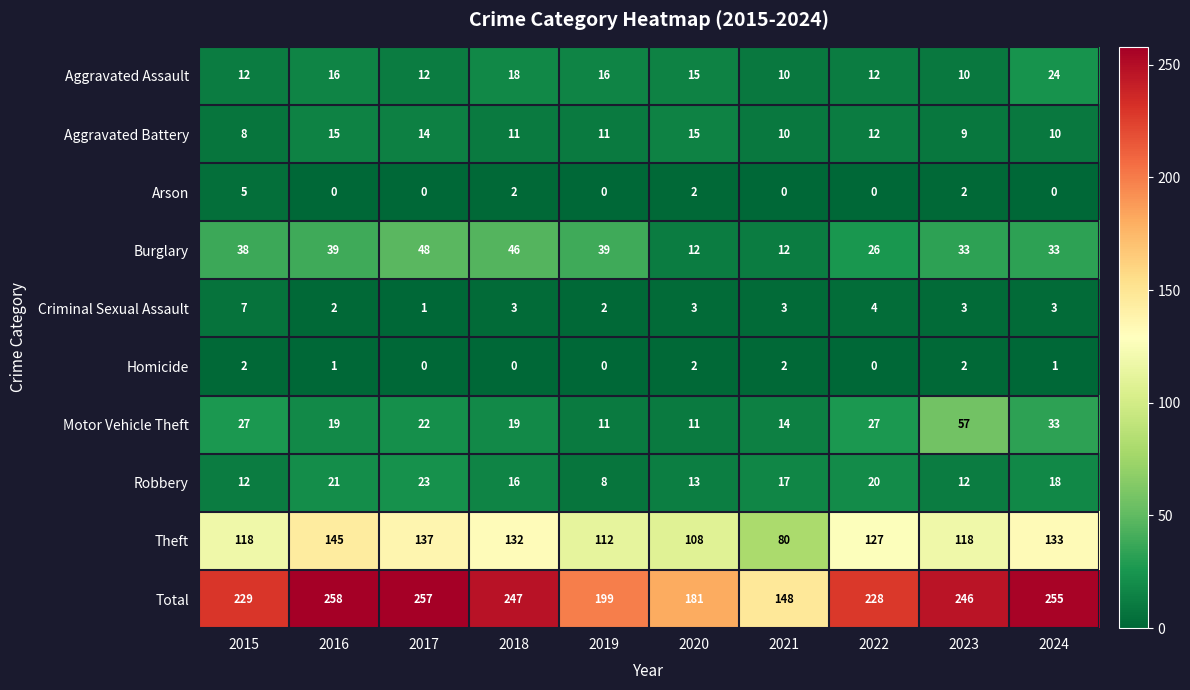

Count the Aggravated Battery values in the range 10 to 14.

6